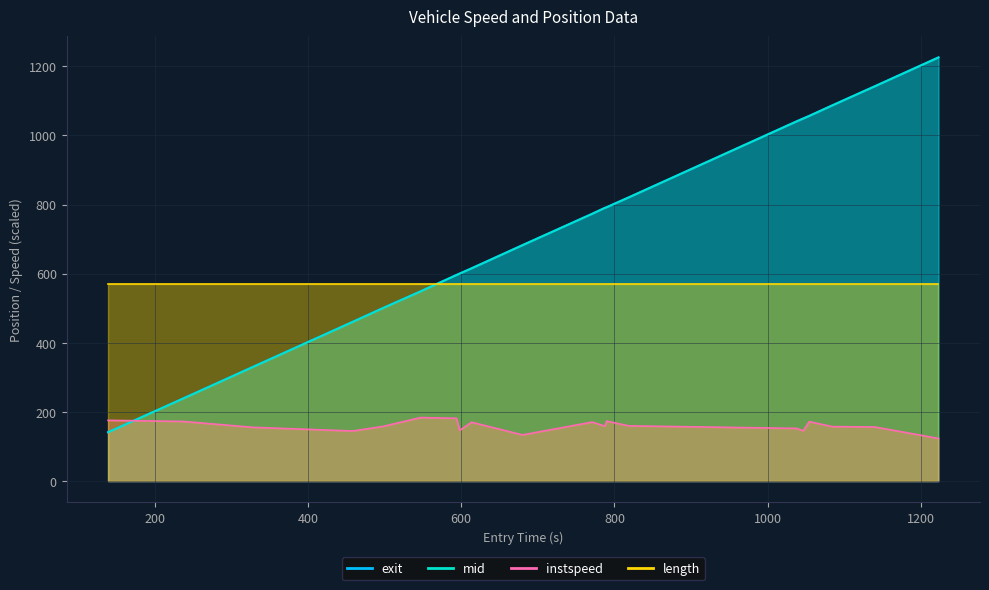

True or false: instspeed and exit intersect in this chart.

True